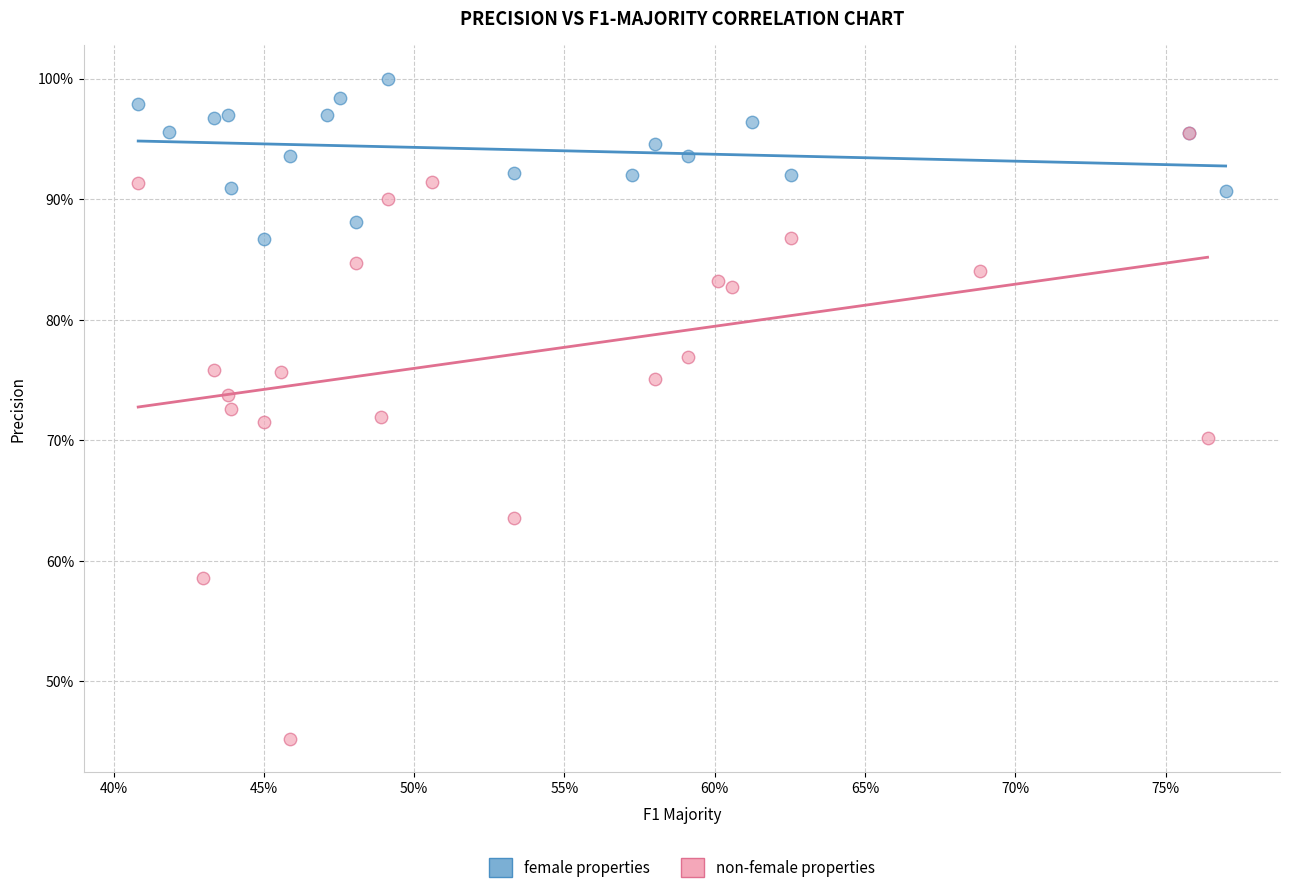

Which series contains the lowest Y value?

non-female properties